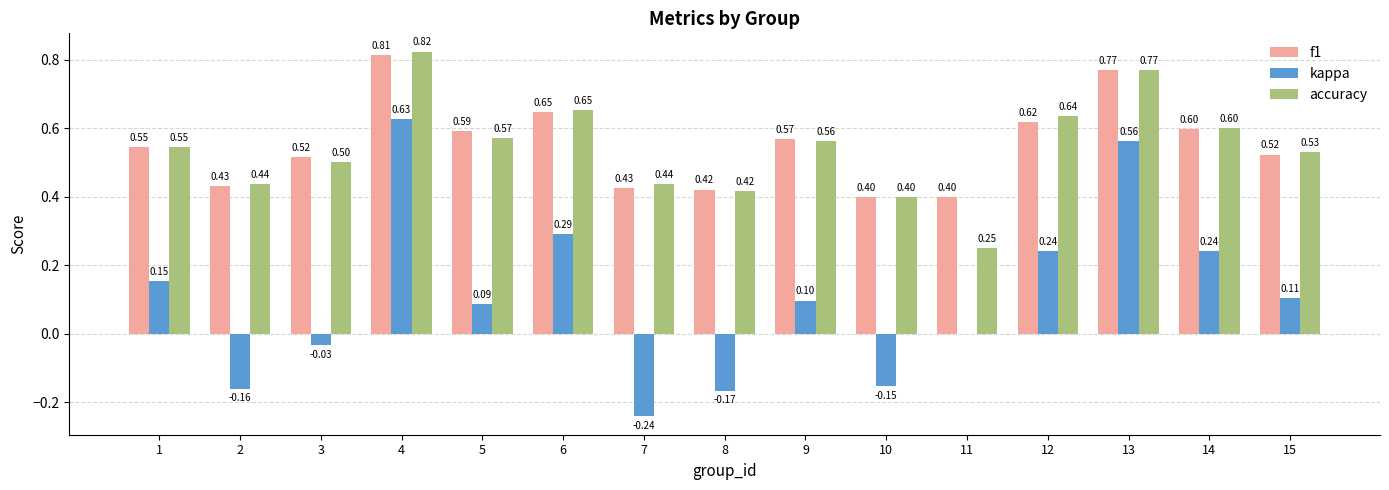

How many groups of bars are there?

15